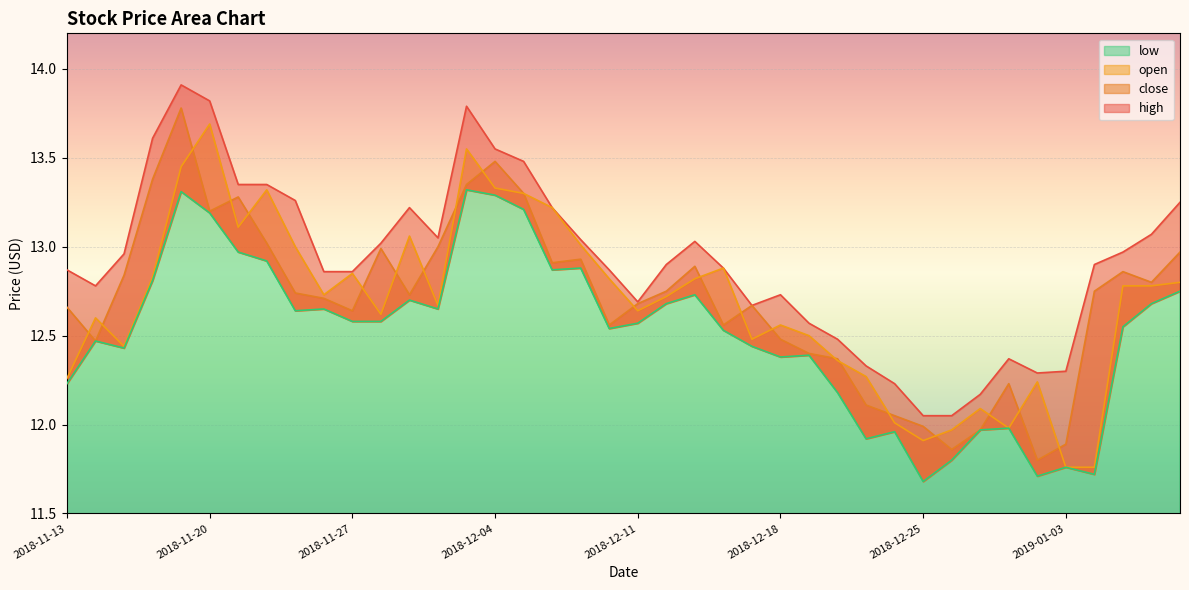

Reading left to right, extract all data points from this chart.

close: 12.7	12.5	12.8	13.4	13.8	13.2	13.3	13.0	12.7	12.7	12.6	13.0	12.7	13.0	13.3	13.5	13.3	12.9	12.9	12.6	12.7	12.8	12.9	12.6	12.7	12.5	12.4	12.4	12.1	12.1	12.0	11.9	12.0	12.2	11.8	11.9	12.8	12.9	12.8	13.0
open: 12.3	12.6	12.4	12.8	13.4	13.7	13.1	13.3	13.0	12.7	12.8	12.6	13.1	12.7	13.6	13.3	13.3	13.2	13.0	12.8	12.6	12.7	12.8	12.9	12.5	12.6	12.5	12.4	12.3	12.0	11.9	12.0	12.1	12.0	12.2	11.8	11.8	12.8	12.8	12.8
high: 12.9	12.8	13.0	13.6	13.9	13.8	13.3	13.3	13.3	12.9	12.9	13.0	13.2	13.1	13.8	13.6	13.5	13.2	13.0	12.9	12.7	12.9	13.0	12.9	12.7	12.7	12.6	12.5	12.3	12.2	12.1	12.1	12.2	12.4	12.3	12.3	12.9	13.0	13.1	13.2
low: 12.2	12.5	12.4	12.8	13.3	13.2	13.0	12.9	12.6	12.7	12.6	12.6	12.7	12.7	13.3	13.3	13.2	12.9	12.9	12.5	12.6	12.7	12.7	12.5	12.4	12.4	12.4	12.2	11.9	12.0	11.7	11.8	12.0	12.0	11.7	11.8	11.7	12.6	12.7	12.8